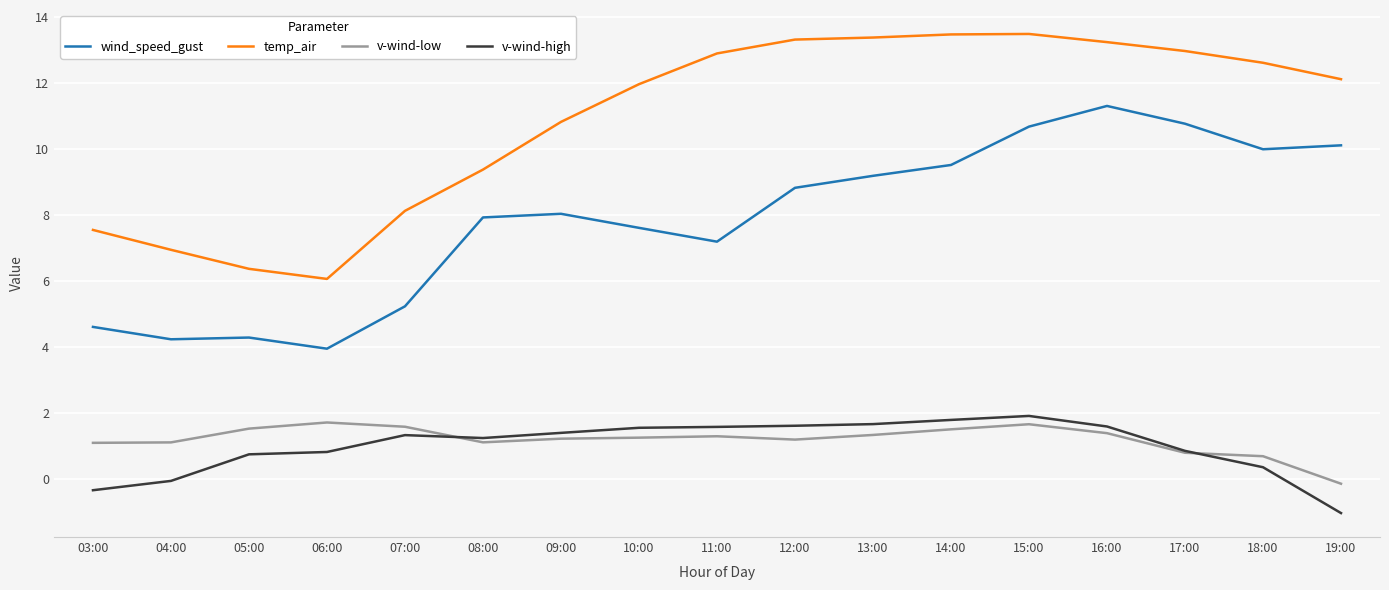

At which category does v-wind-low reach its first local peak?

06:00